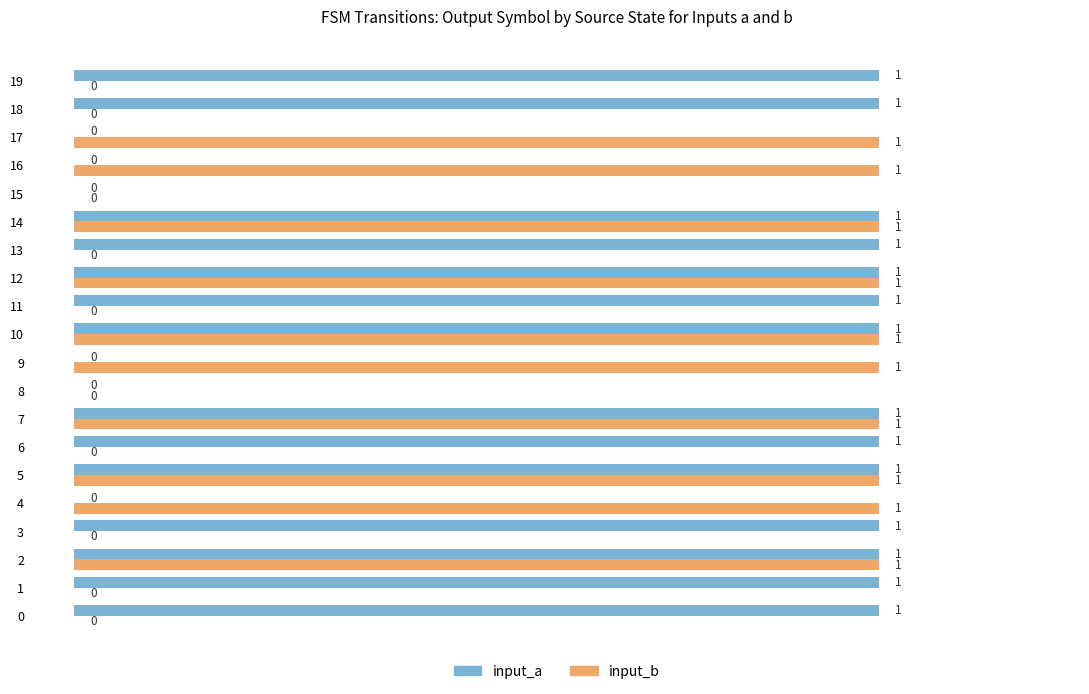

Which series has the largest total across all categories?

input_a